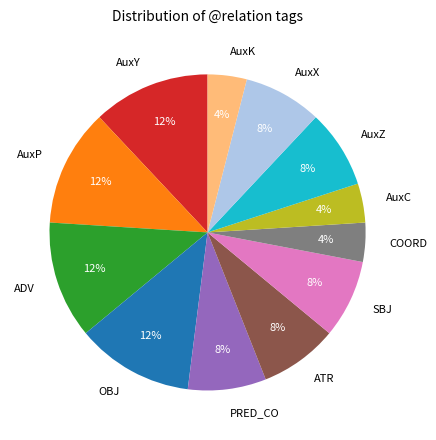

To the nearest percent, what portion does AuxC represent?

4%